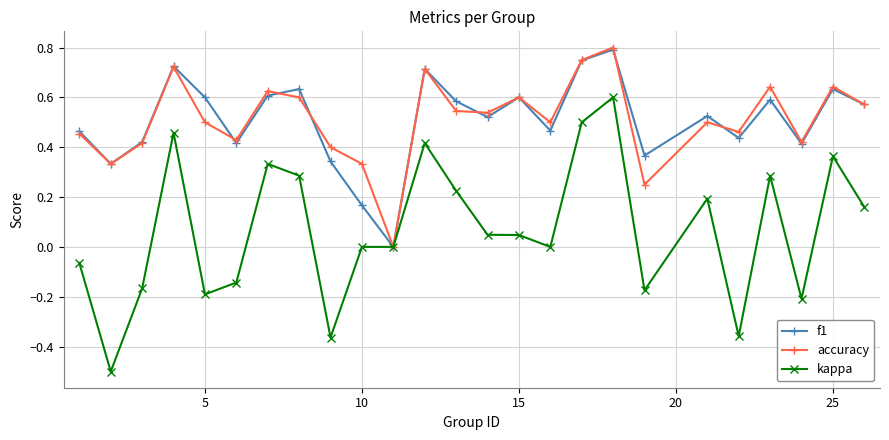

What is the minimum value shown in the chart?

-0.5